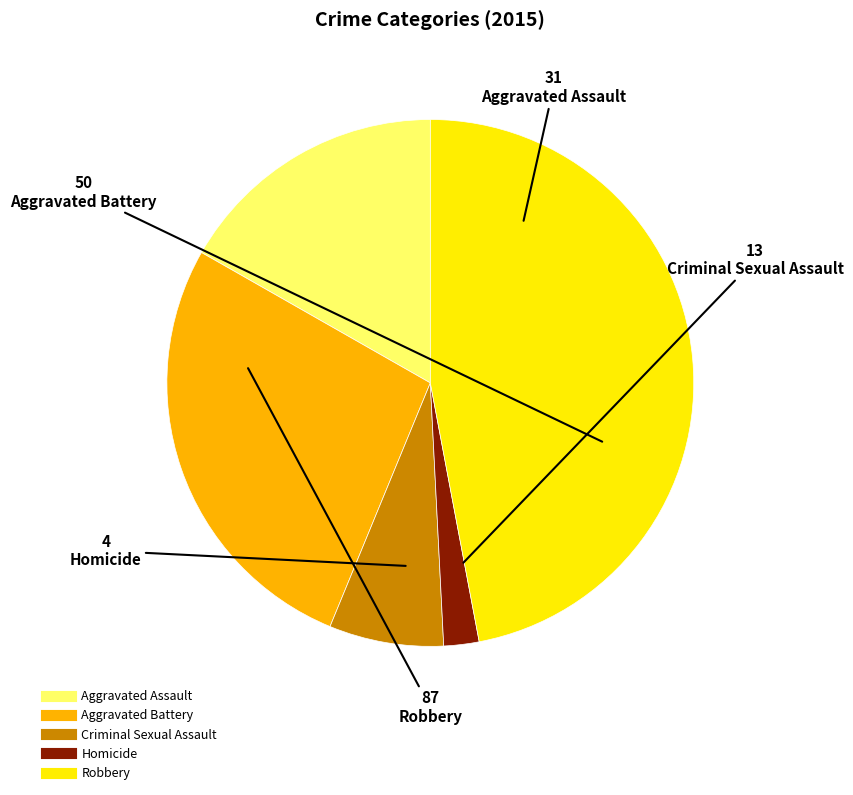

Do Aggravated Assault and Robbery together represent more than half of the pie?

Yes